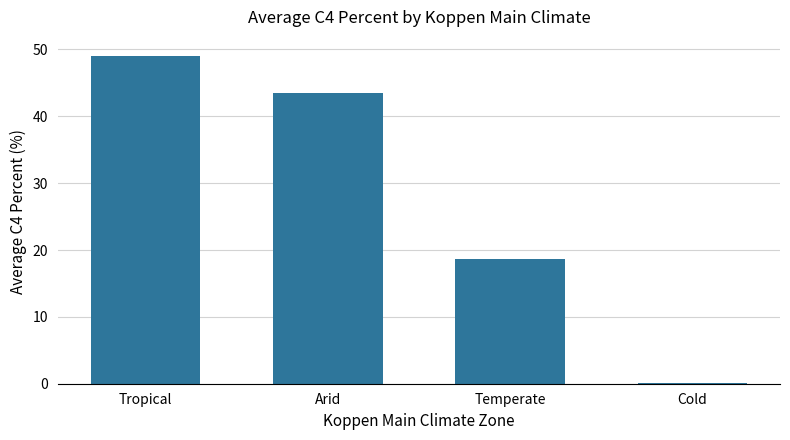

What is the change in value from Arid to Temperate?

-24.9